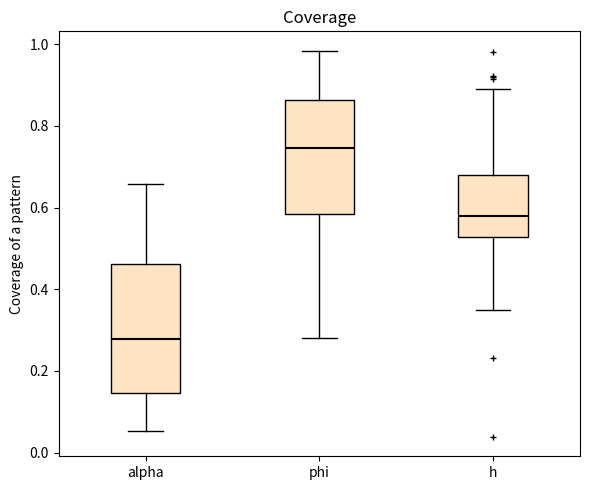

Reading left to right, transcribe this box plot: for each box, give where its median line is, the range the box spans, and where its two whiskers end, as read against the y-axis. The values are not printed on the chart, so give them approximately, as read against the axis.

alpha: median 0.28, box 0.14 to 0.46, whiskers 0.06 to 0.66
phi: median 0.74, box 0.58 to 0.86, whiskers 0.28 to 0.98
h: median 0.58, box 0.52 to 0.68, whiskers 0.34 to 0.88